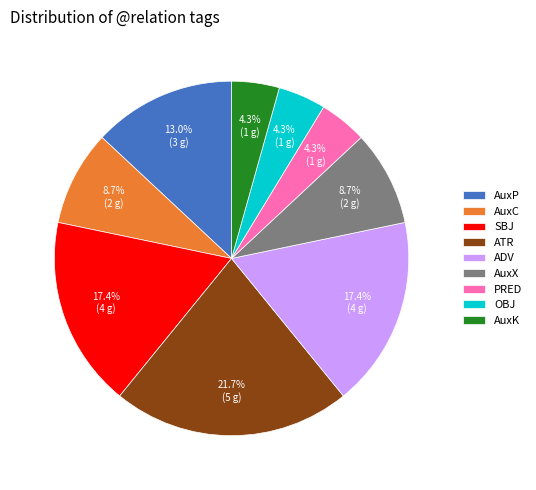

Is AuxX the majority of the pie?

No